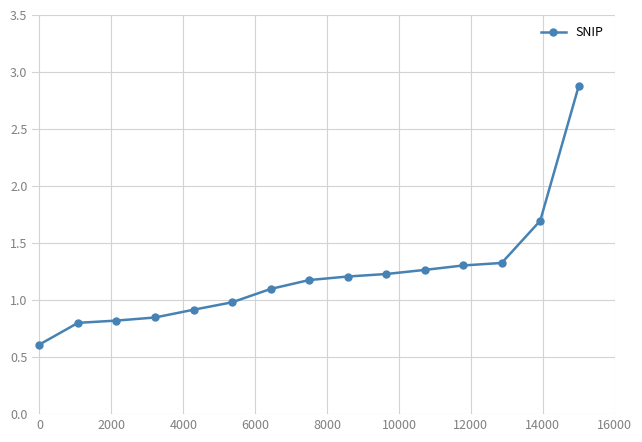

What is the difference between the maximum and minimum values?

2.3